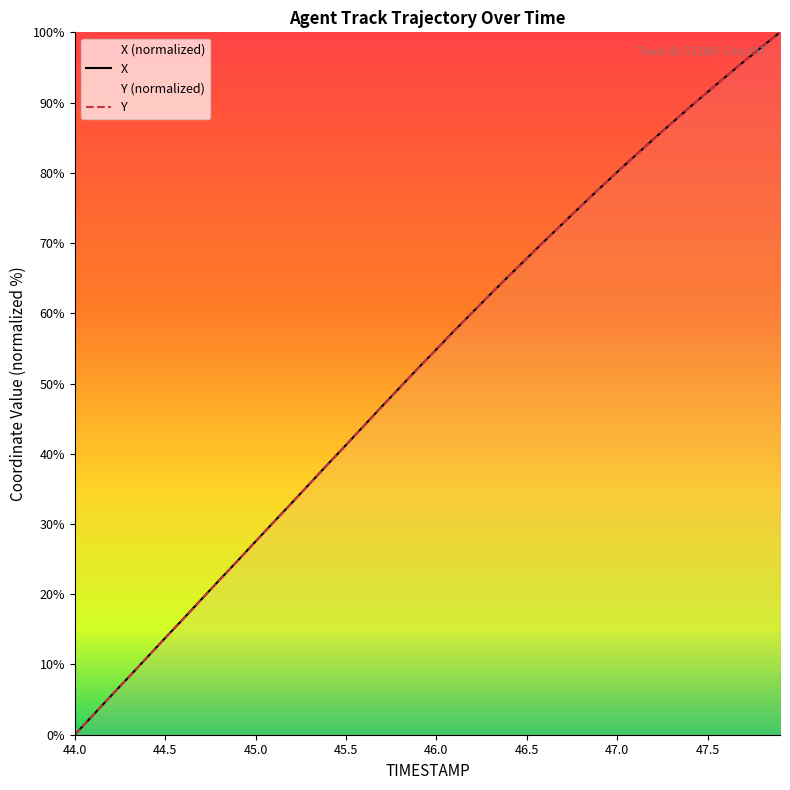

What is the total value across all series at 46.0?

109.7